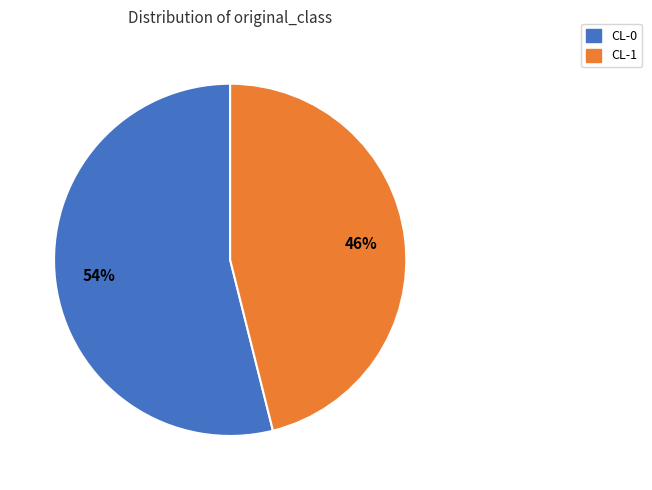

Which slice represents more than half of the pie?

CL-0